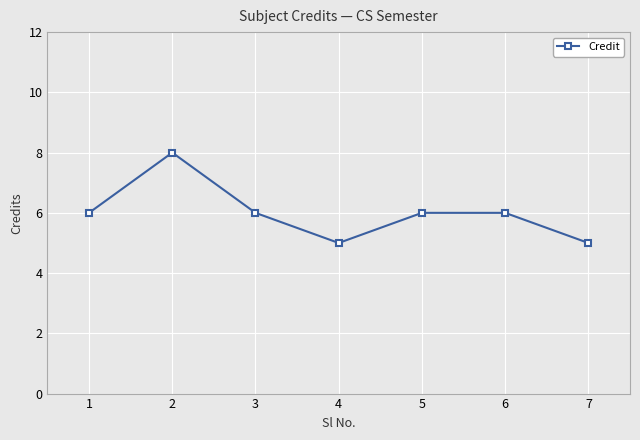

Count the number of data series in this chart.

1